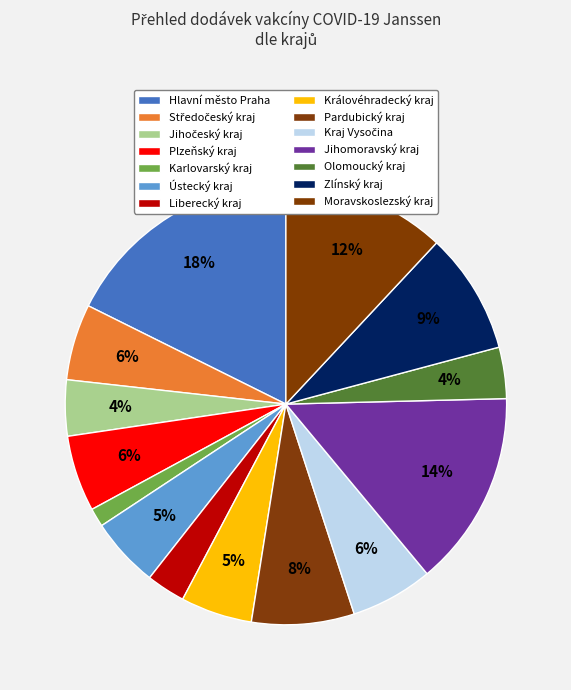

Rank the categories by value from highest to lowest.

Hlavní město Praha, Jihomoravský kraj, Moravskoslezský kraj, Zlínský kraj, Pardubický kraj, Kraj Vysočina, Středočeský kraj, Plzeňský kraj, Královéhradecký kraj, Ústecký kraj, Jihočeský kraj, Olomoucký kraj, Liberecký kraj, Karlovarský kraj